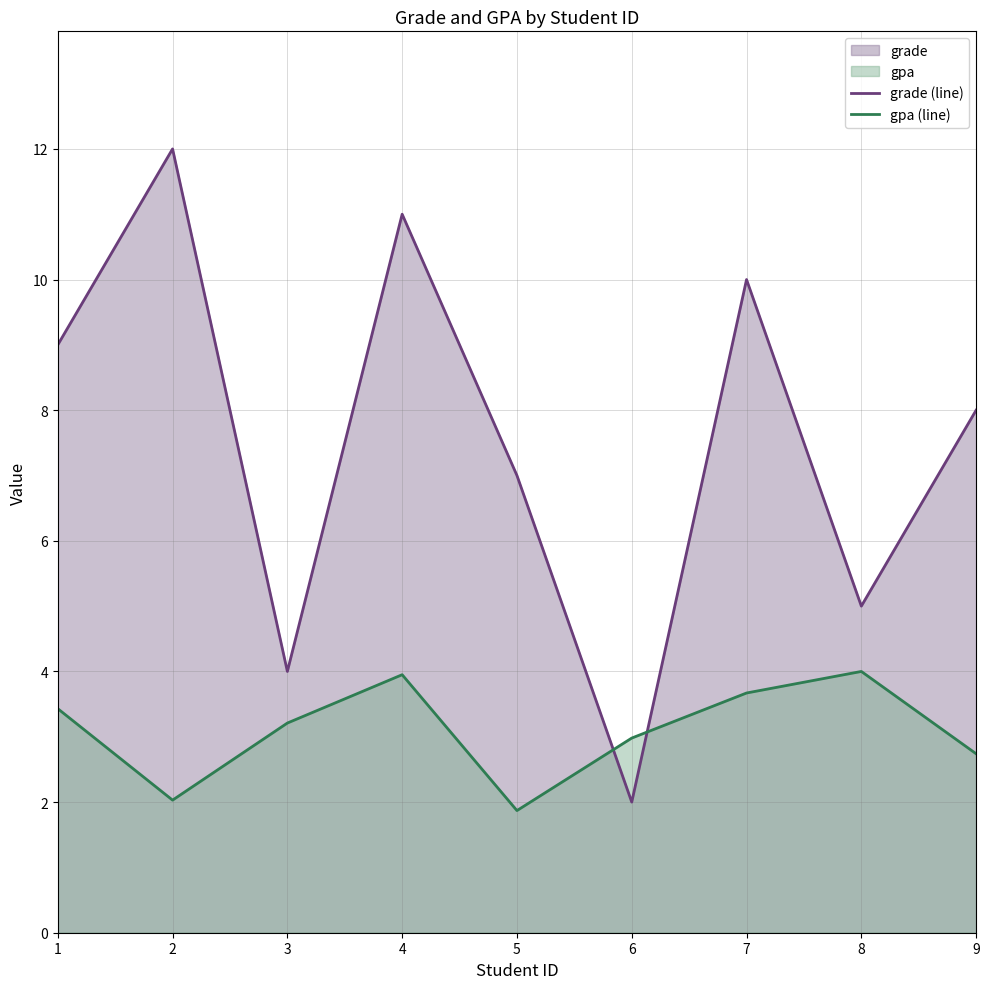

After their last crossing, which series has the higher values: grade (line) or gpa (line)?

grade (line)